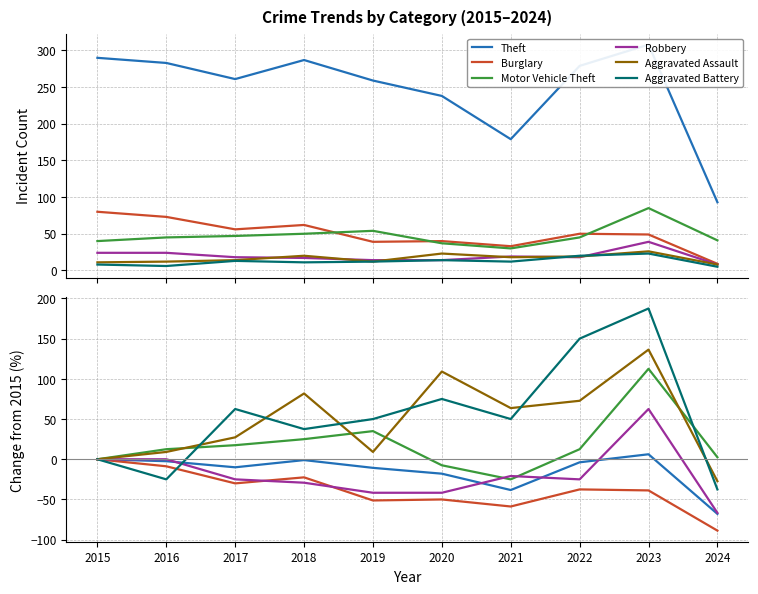

Where is the first local minimum for Burglary?

2017